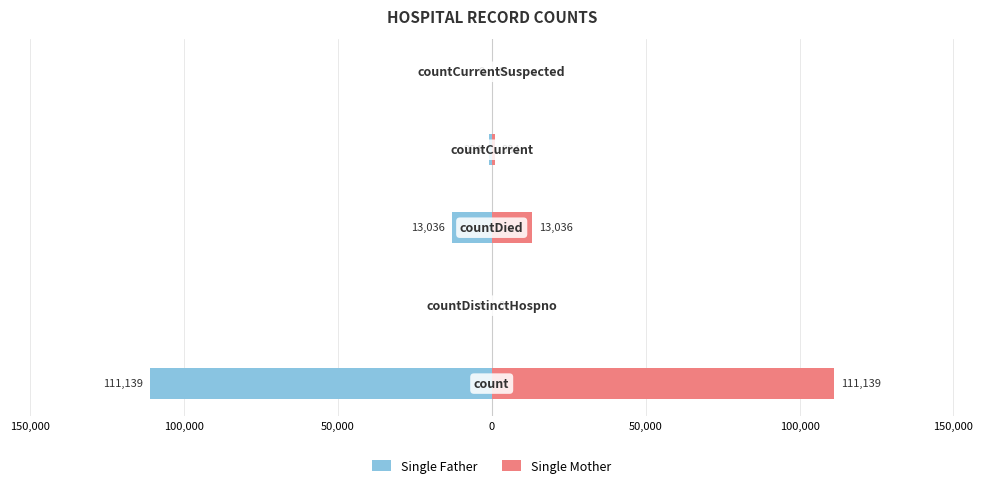

Does the chart contain stacked bars?

No